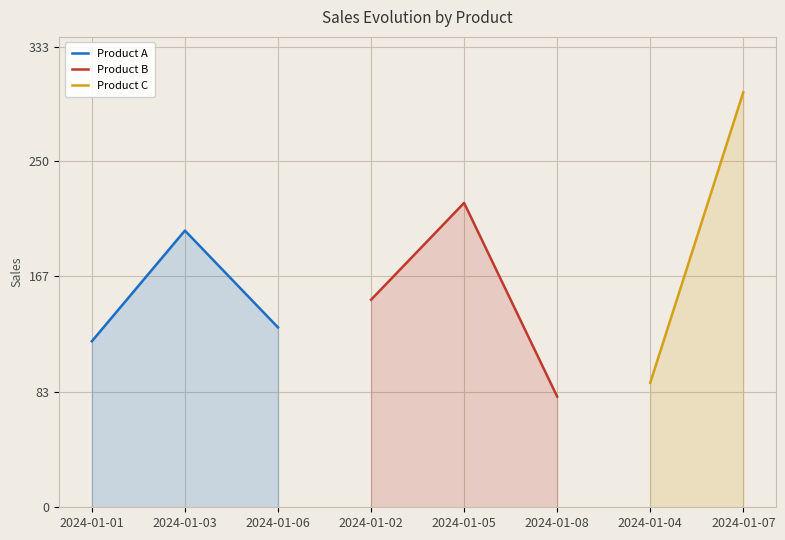

At which label is Product A closest to 160?

2024-01-06